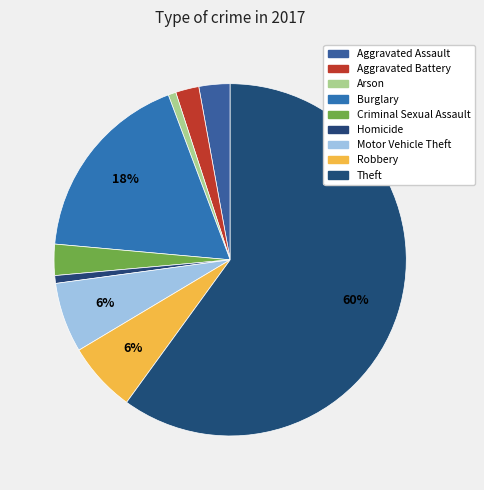

Do Theft and Burglary together represent more than half of the pie?

Yes